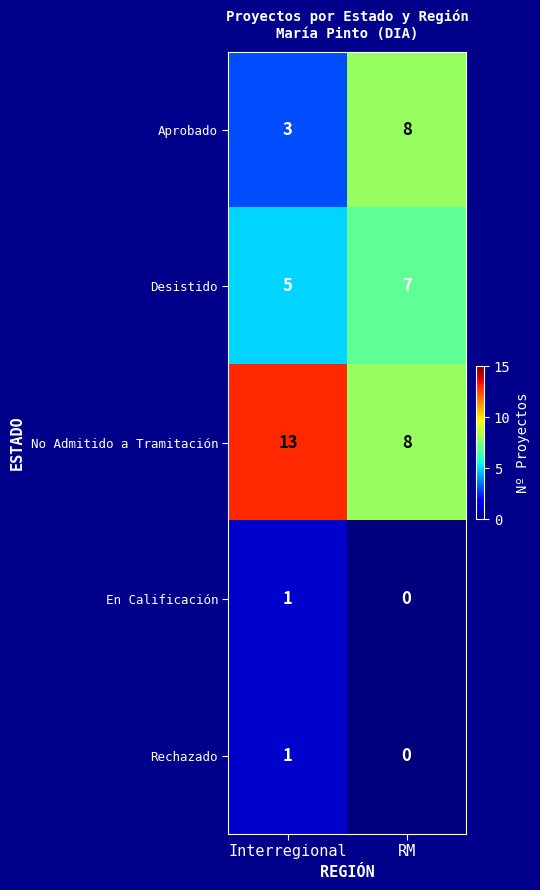

Which series has the largest total across all categories?

No Admitido a Tramitación